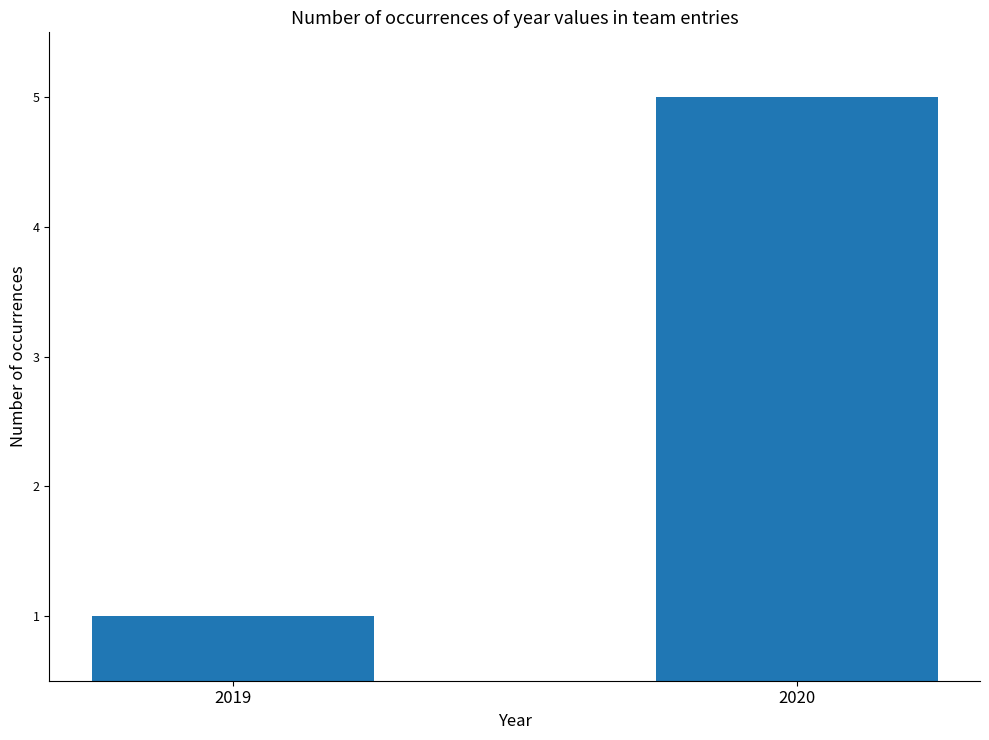

Which has a higher value, 2019 or 2020?

2020